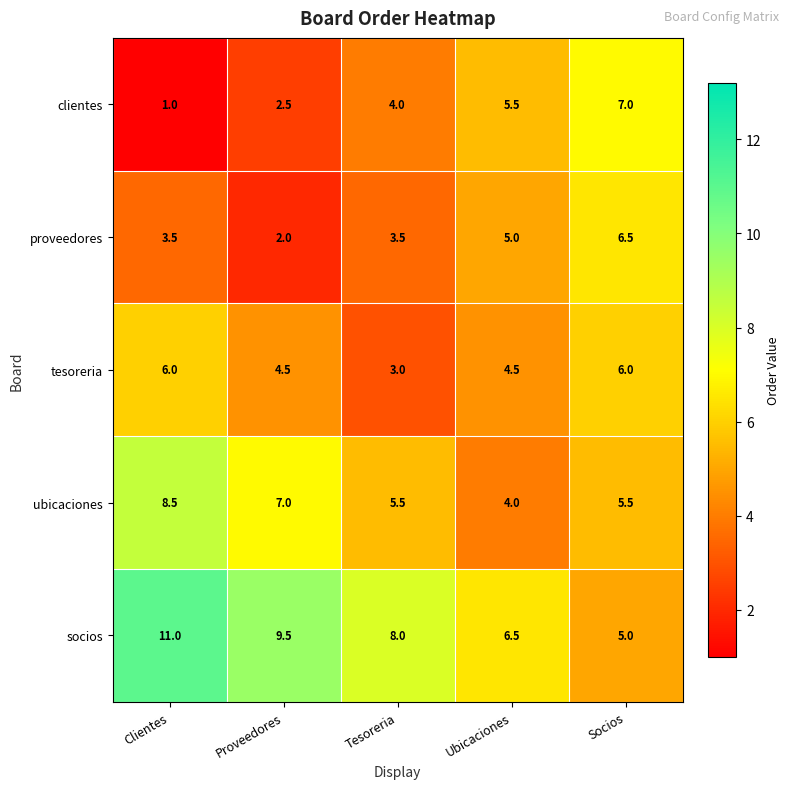

Reading right to left, what are all the values shown in this chart?

clientes: Socios=7.0	Ubicaciones=5.5	Tesoreria=4.0	Proveedores=2.5	Clientes=1.0
proveedores: Socios=6.5	Ubicaciones=5.0	Tesoreria=3.5	Proveedores=2.0	Clientes=3.5
tesoreria: Socios=6.0	Ubicaciones=4.5	Tesoreria=3.0	Proveedores=4.5	Clientes=6.0
ubicaciones: Socios=5.5	Ubicaciones=4.0	Tesoreria=5.5	Proveedores=7.0	Clientes=8.5
socios: Socios=5.0	Ubicaciones=6.5	Tesoreria=8.0	Proveedores=9.5	Clientes=11.0